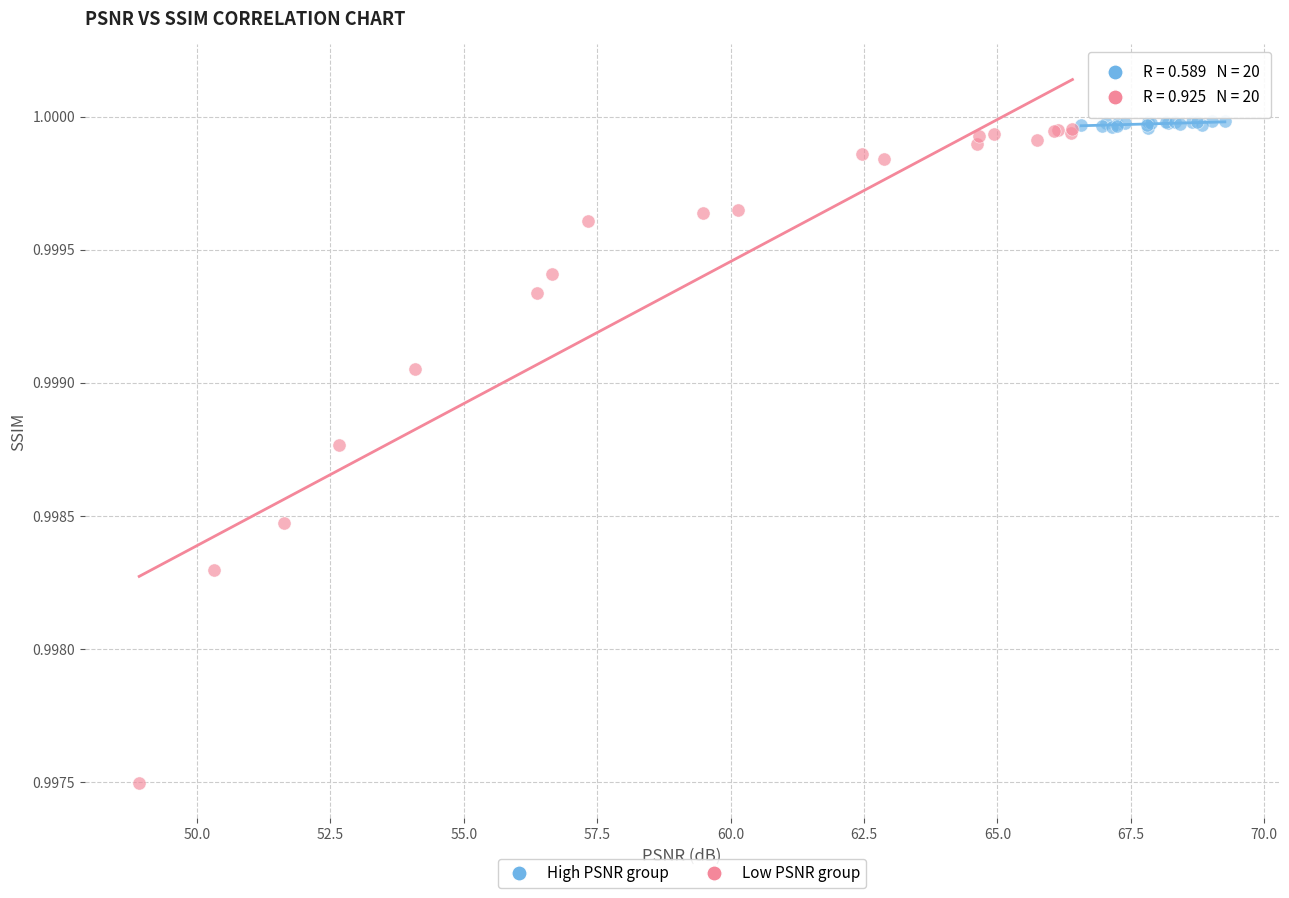

What are all the series names shown in the legend?

High PSNR group, Low PSNR group